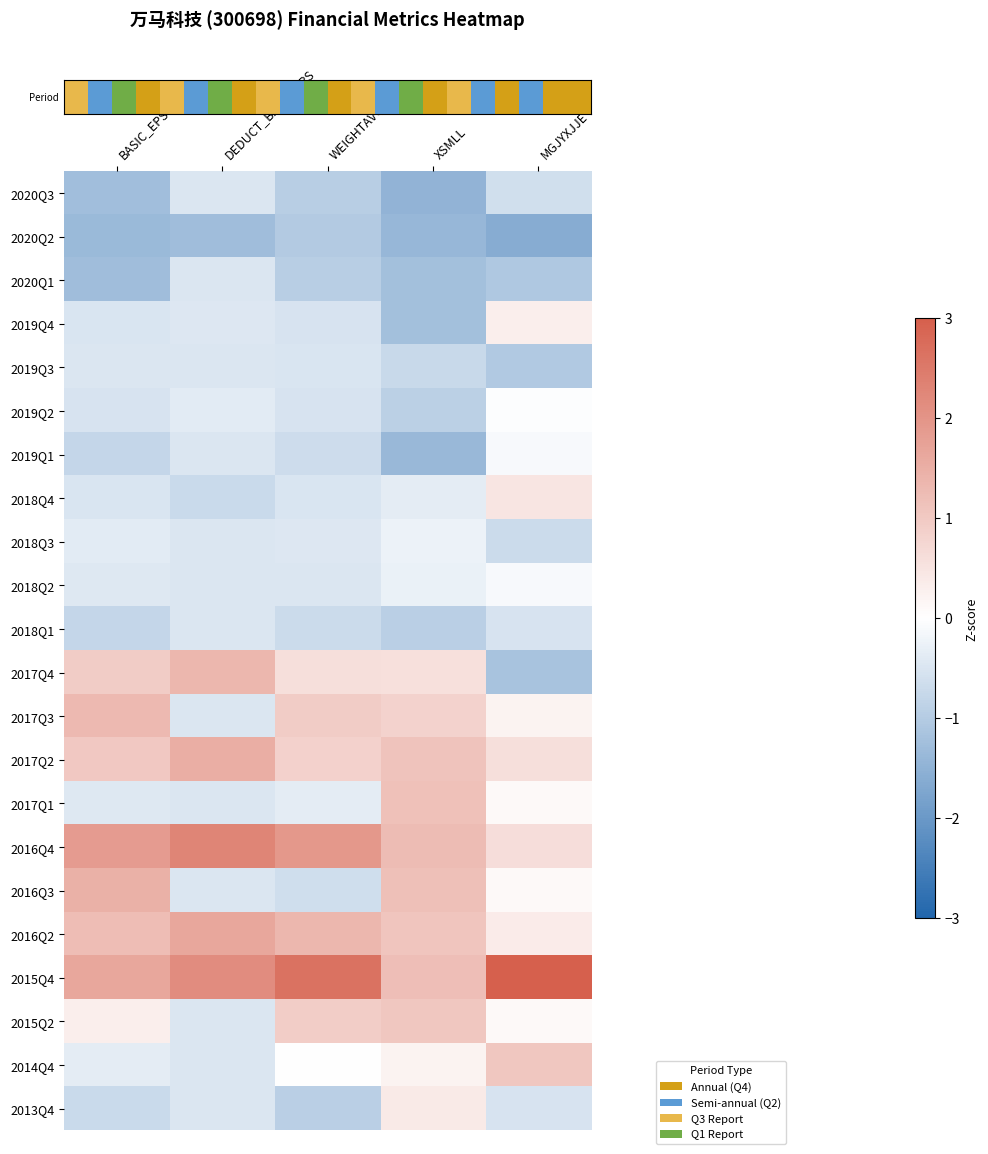

Count the number of categories in the chart.

5